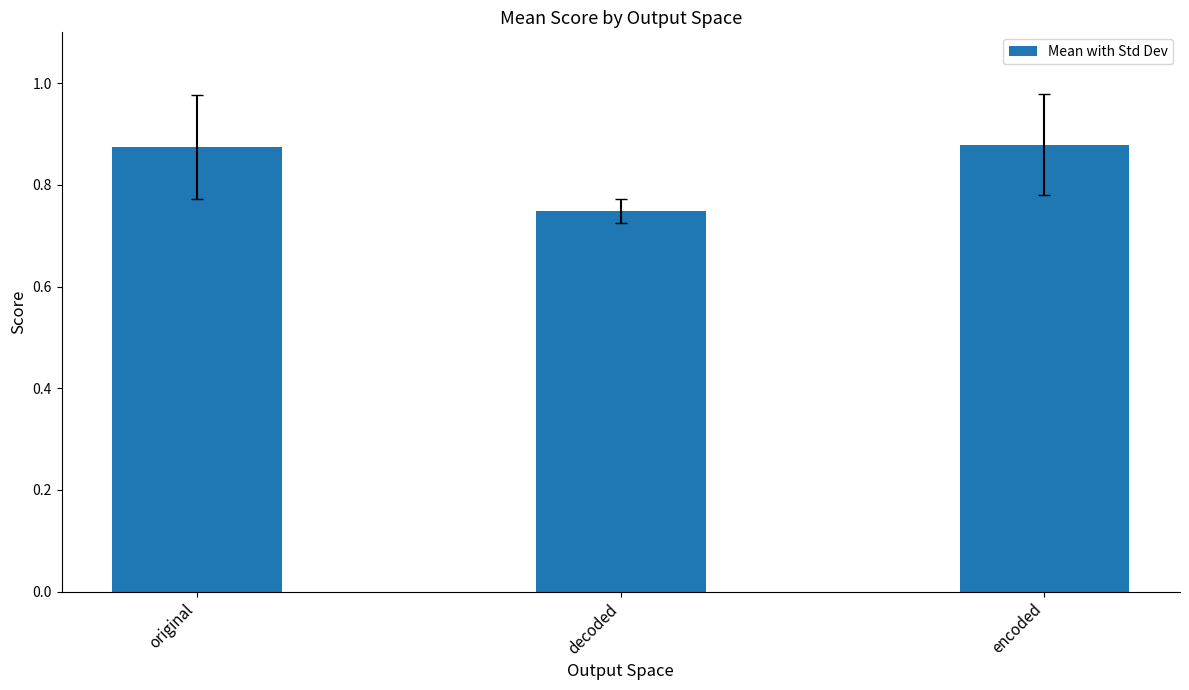

What is the difference between the second highest and minimum values?

0.1